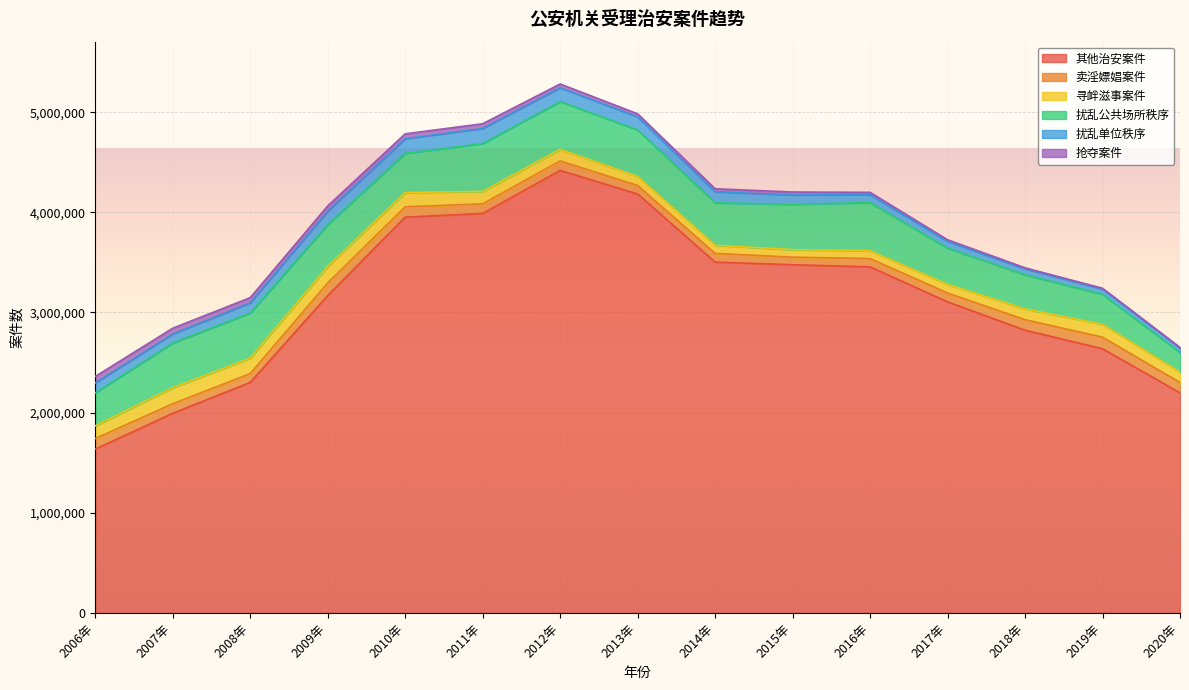

How many distinct data groups are displayed?

6